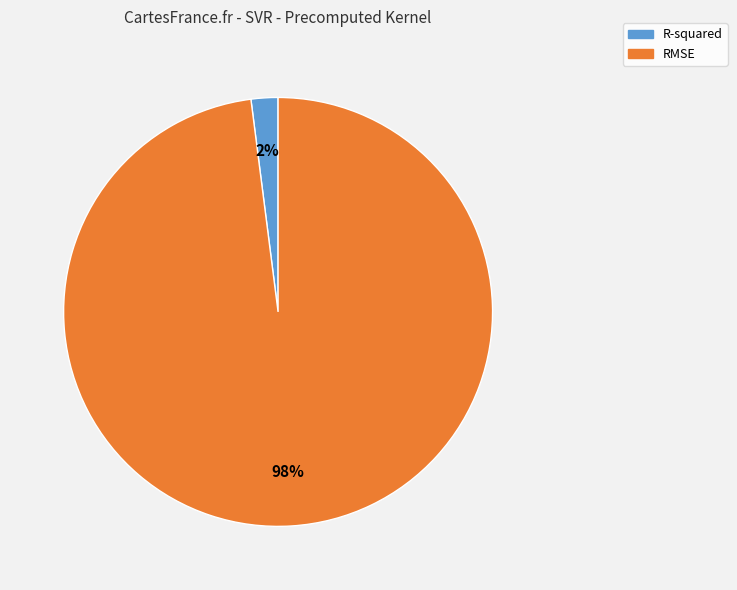

The RMSE slice represents 98% of the pie. True or false?

True